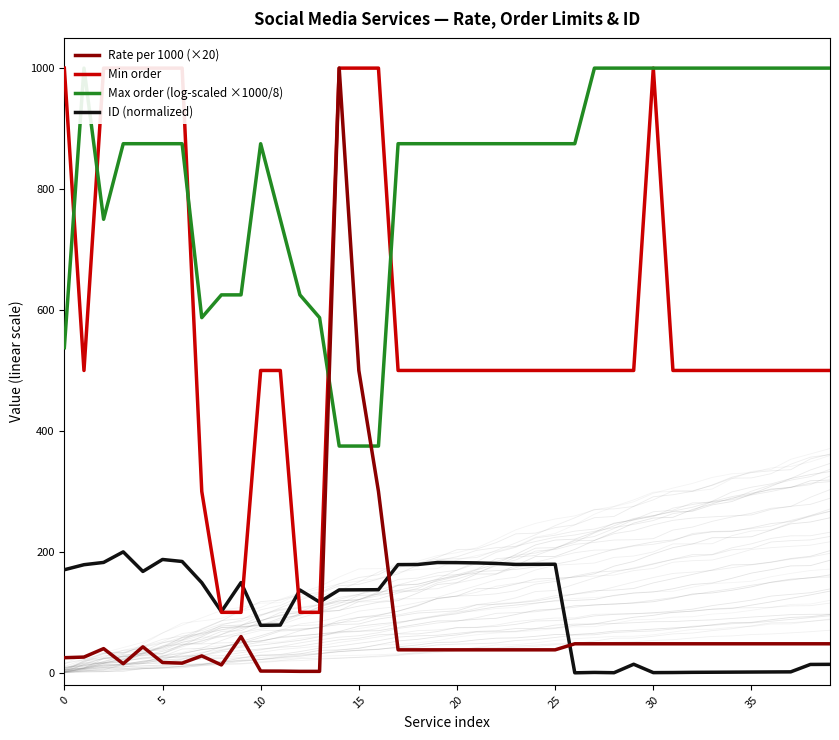

True or false: Rate per 1000 (×20) and ID (normalized) cross at least once.

True